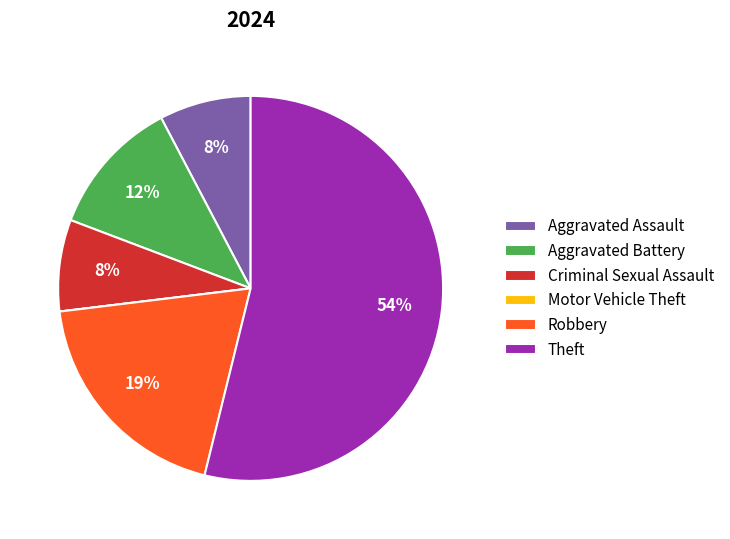

Which slice represents more than half of the pie?

Theft